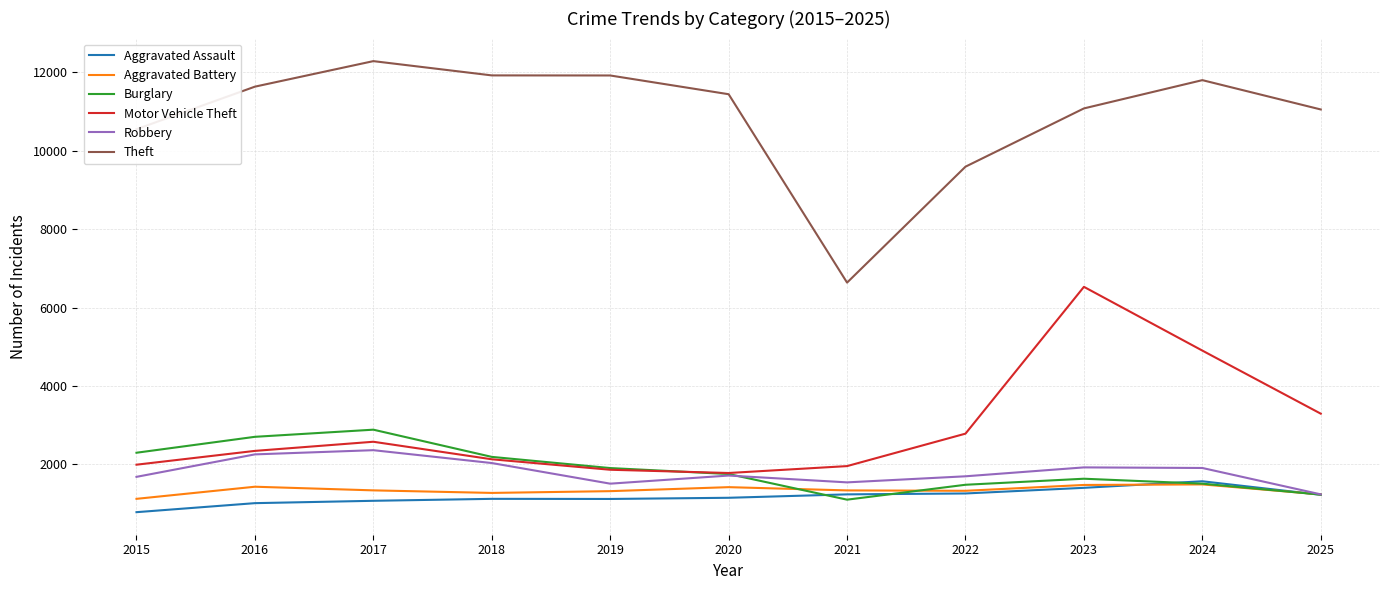

Which category has the lowest value in the Theft series?

2021